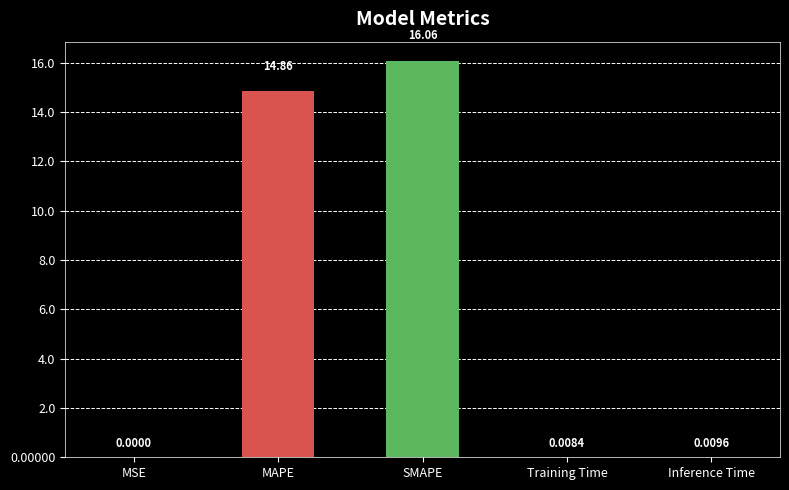

Which category has the highest value across all series?

SMAPE